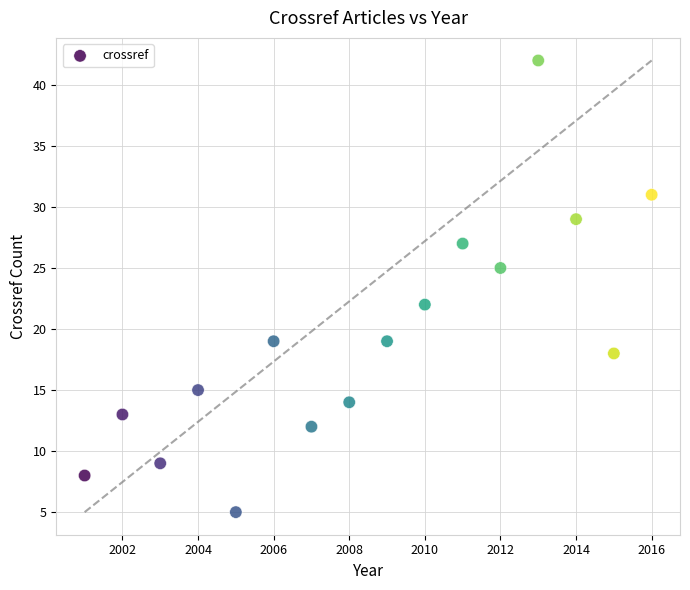

What is the range of Y values (max minus min)?

37